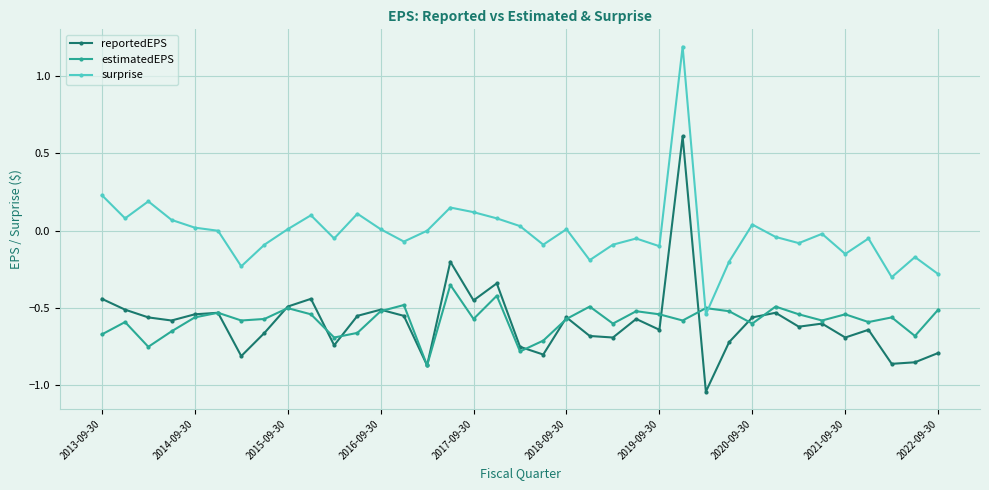

List the series in order of their peak value, highest first.

surprise, reportedEPS, estimatedEPS